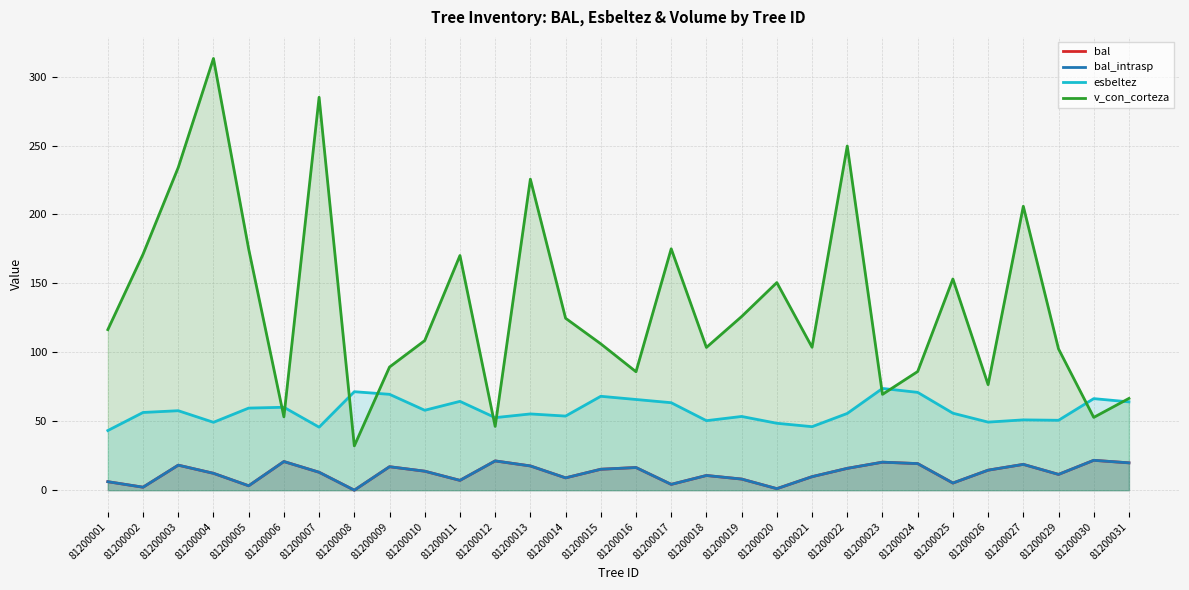

What is the sum of the v_con_corteza values at 81200015 and 81200002?

277.3